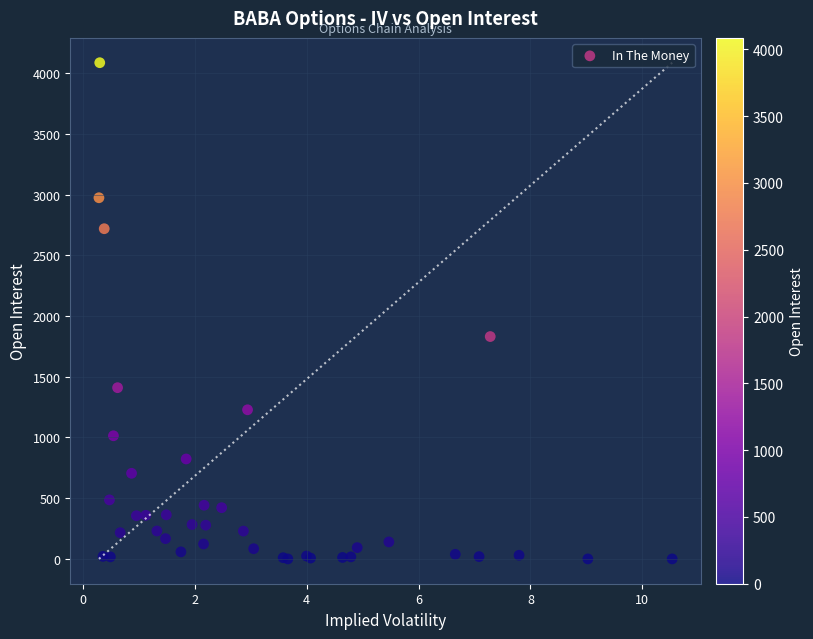

What Y value in the scatter plot is closest to 2043?

1831